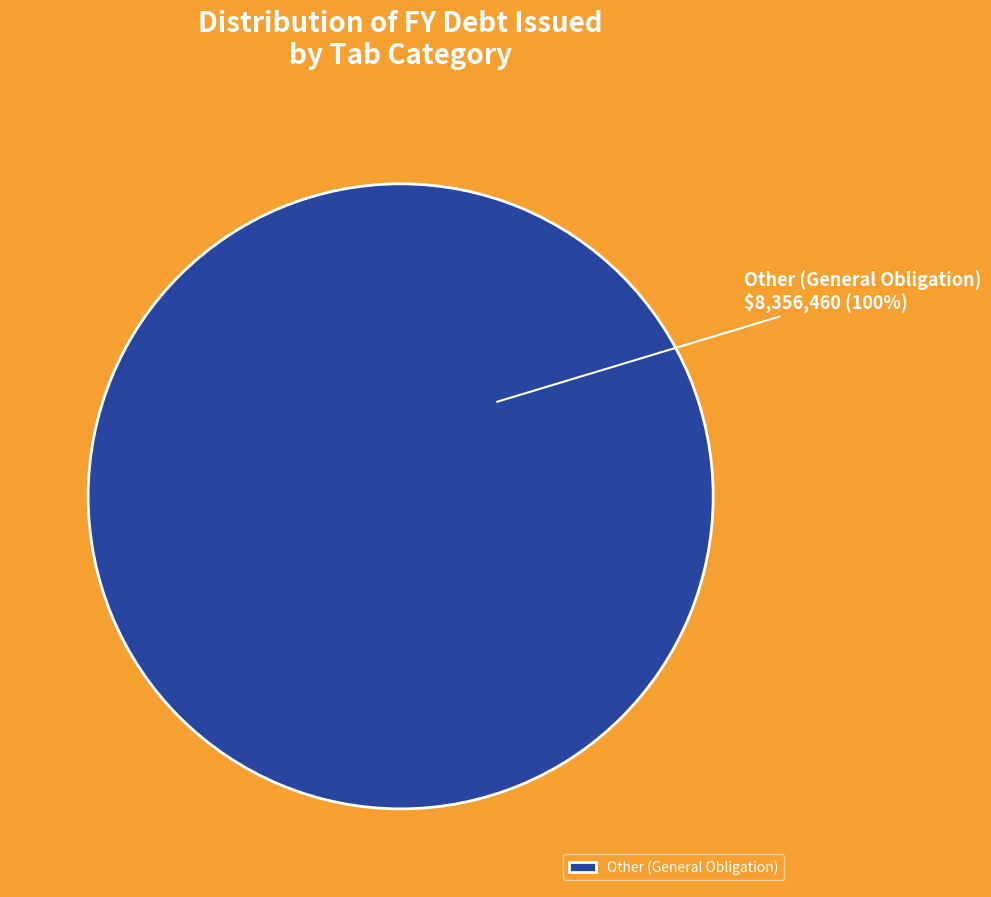

To the nearest percent, what percentage of the pie is Other (General Obligation)?

100%